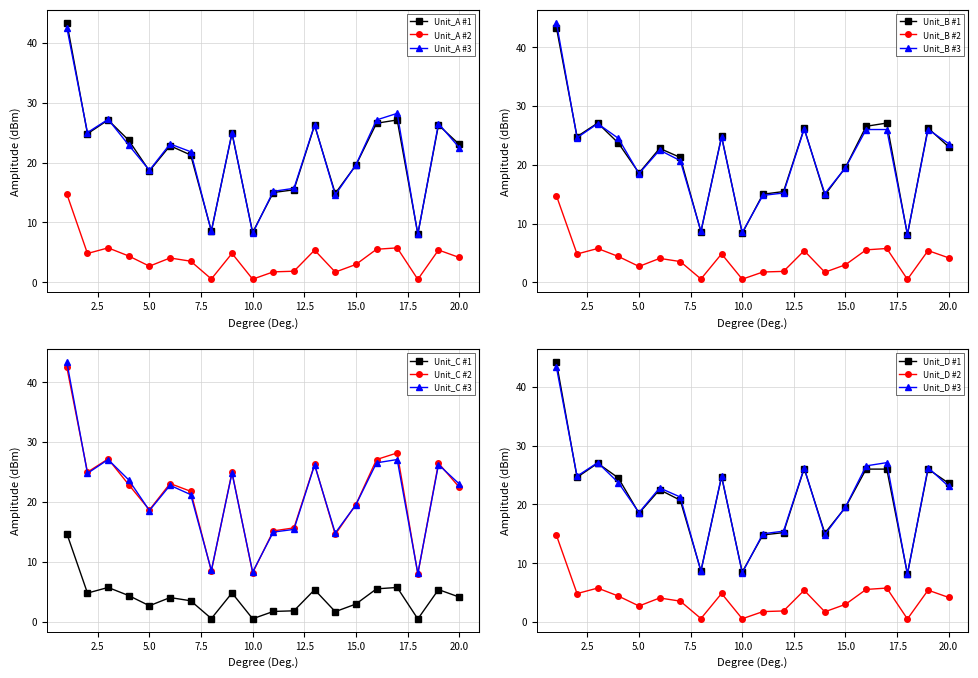

The dbh_2 series shows 47.1 at 3. True or false?

False